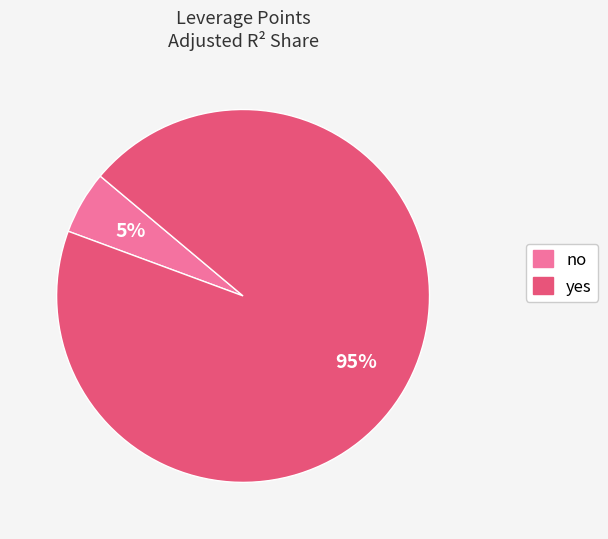

Is it true that no is 13% of the pie?

False